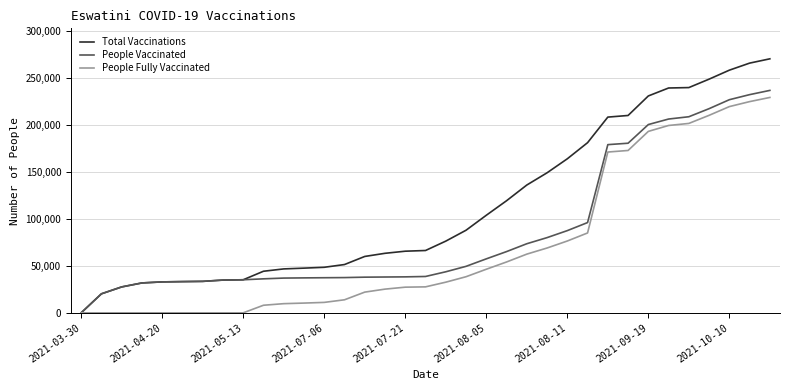

List the series in order of their overall mean, lowest first.

People Fully Vaccinated, People Vaccinated, Total Vaccinations